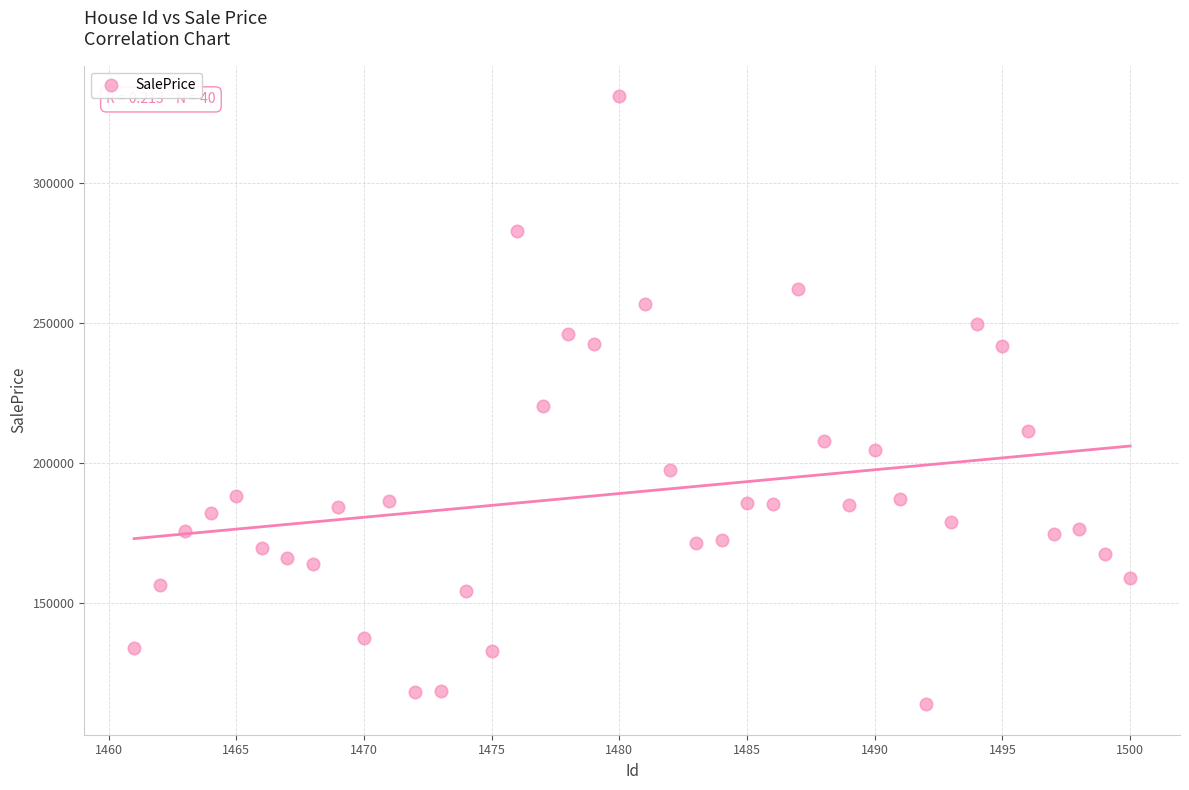

What is the range of Y values (max minus min)?

217550.0